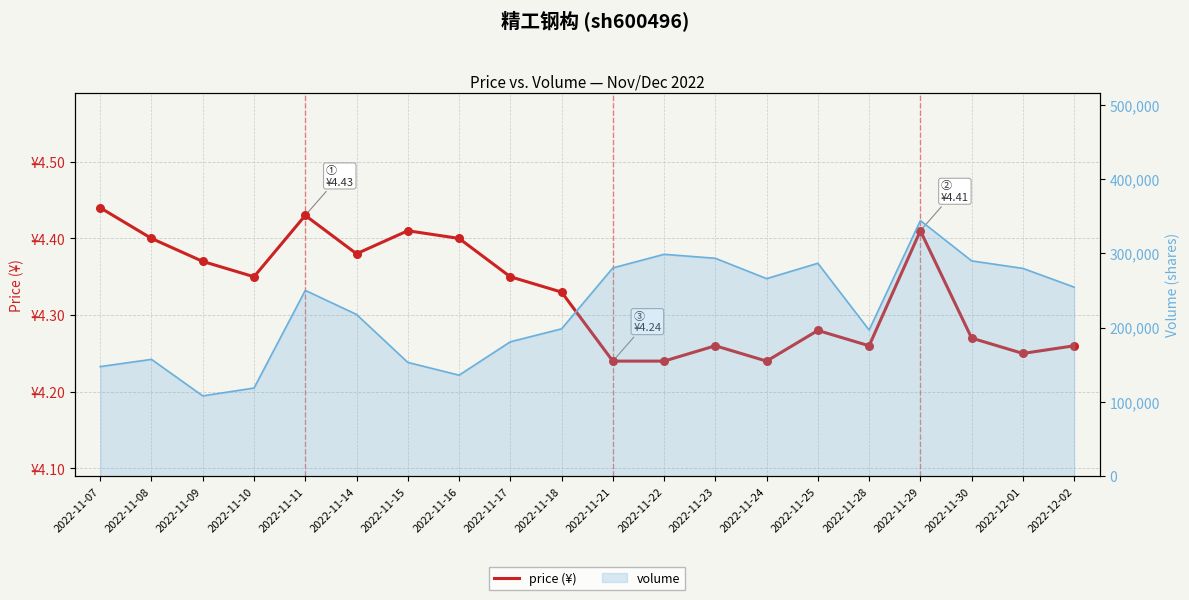

Which series contains the highest Y value?

volume (turnover)